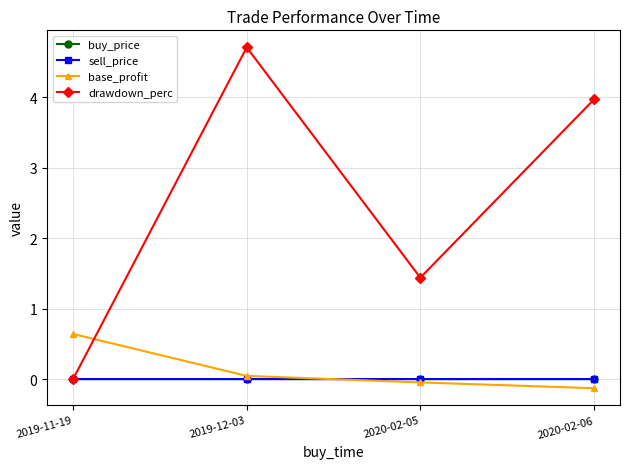

In sell_price, how many points are higher than both neighbors (excluding endpoints)?

1